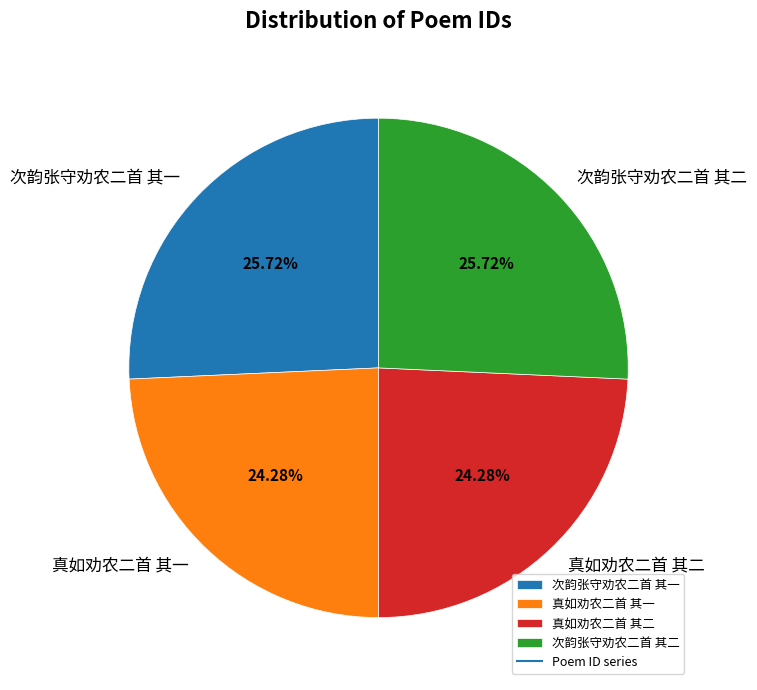

Is there a majority slice in this chart?

No